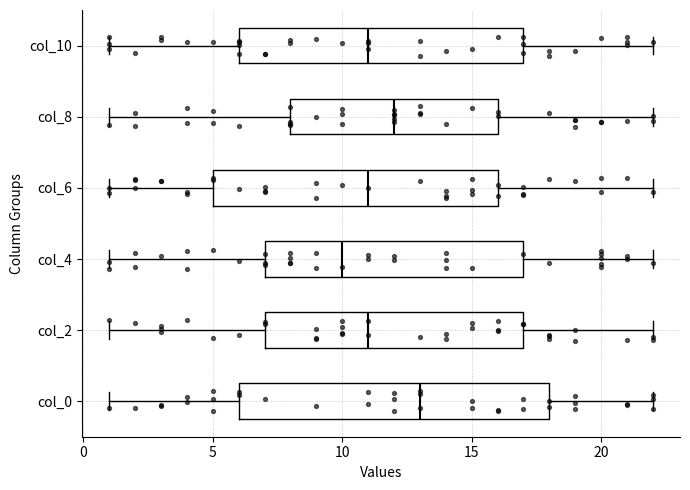

Where is the right edge of the box for col_0 on the x-axis? The values are not printed on the chart, so give them approximately, as read against the axis.

18